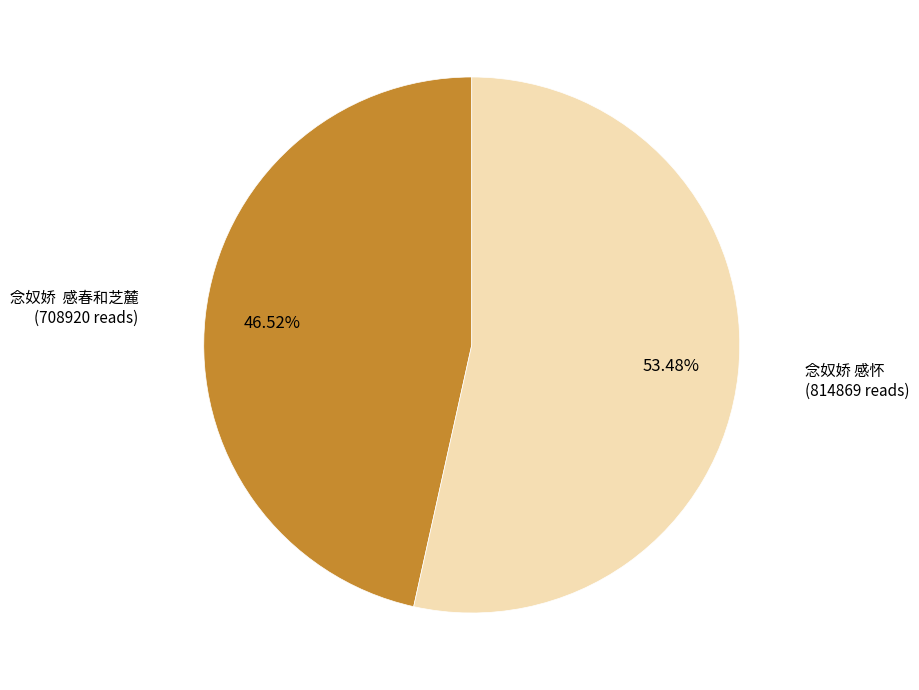

To the nearest percent, what is the difference between the largest and smallest slice percentages?

7%